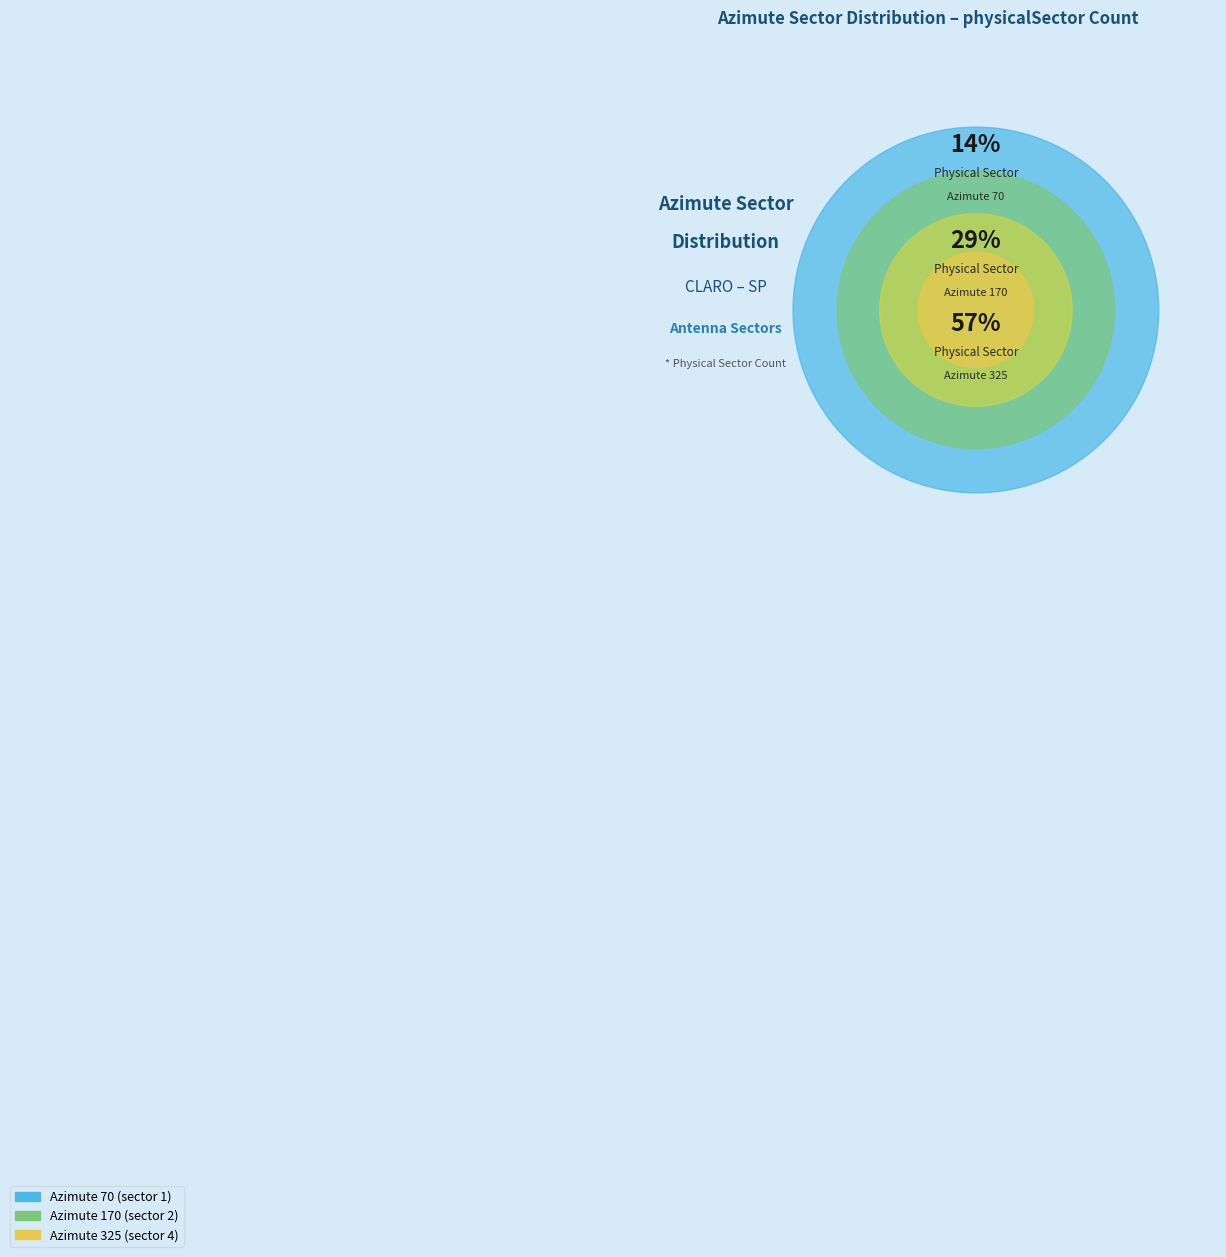

How many slices are in this pie chart?

3